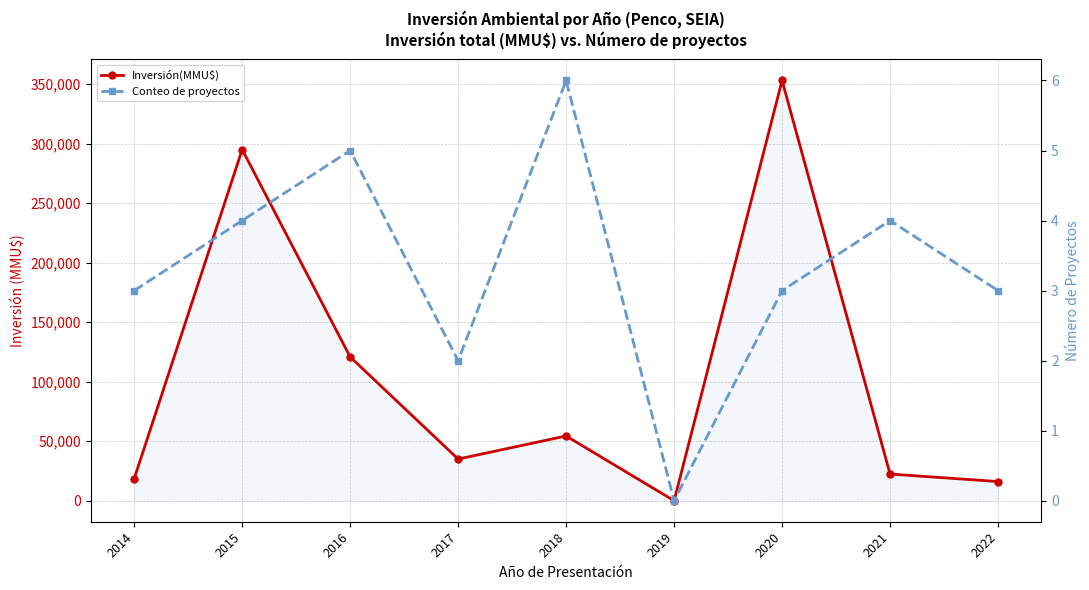

True or false: Conteo de proyectos has more than 0 points higher than both neighbors.

True